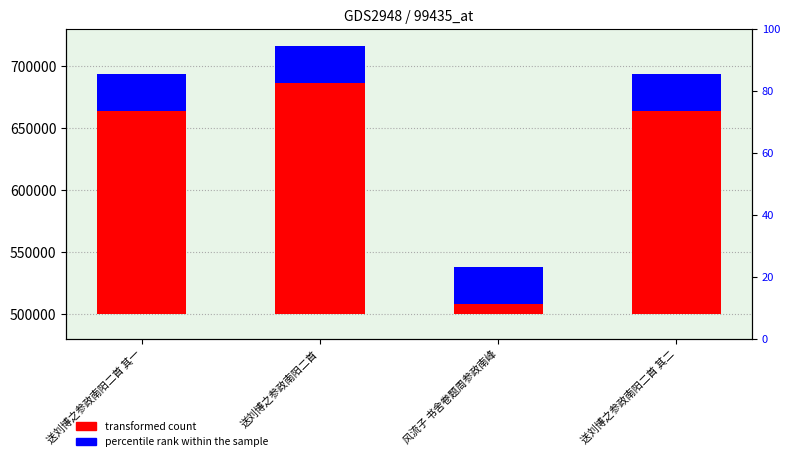

True or false: percentile rank within the sample has a value of 52236 at 送刘博之参政南阳二首 其二.

False